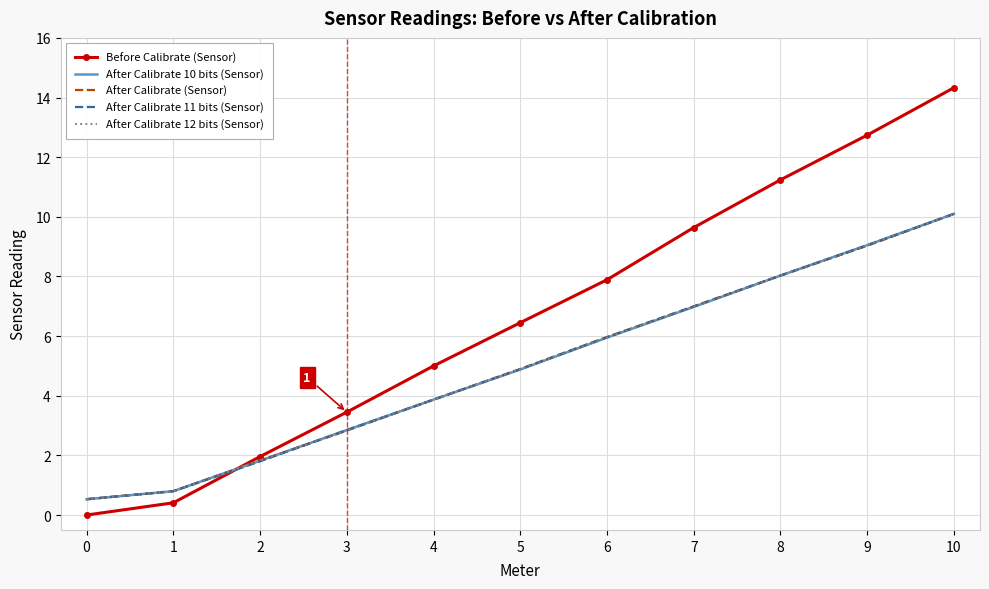

Reading left to right, what are all the values shown in this chart?

Before Calibrate (Sensor): 0.0	0.4	2.0	3.5	5.0	6.5	7.9	9.6	11.2	12.7	14.3
After Calibrate 10 bits (Sensor): 0.5	0.8	1.8	2.9	3.9	4.9	6.0	7.0	8.0	9.1	10.1
After Calibrate (Sensor): 0.5	0.8	1.8	2.8	3.9	4.9	6.0	7.0	8.0	9.0	10.1
After Calibrate 11 bits (Sensor): 0.5	0.8	1.8	2.9	3.9	4.9	6.0	7.0	8.0	9.1	10.1
After Calibrate 12 bits (Sensor): 0.5	0.8	1.8	2.8	3.9	4.9	6.0	7.0	8.0	9.1	10.1